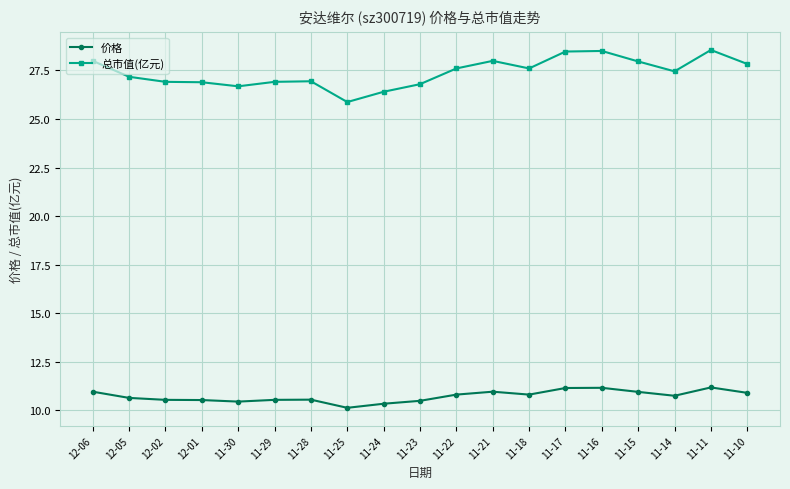

True or false: 总市值(亿元) has more than 0 points higher than both neighbors.

True